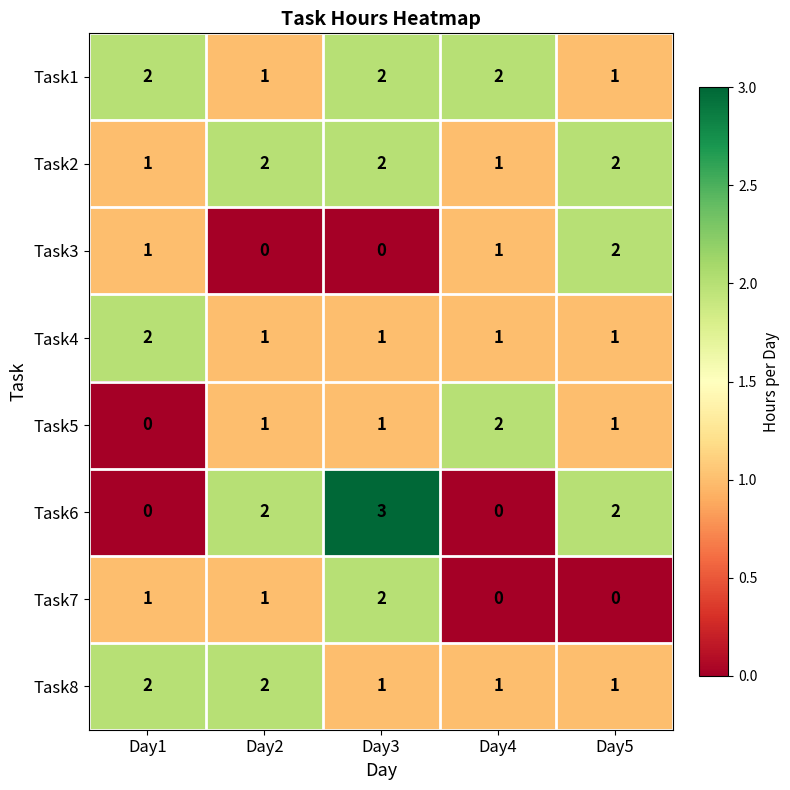

What is the difference between the highest and lowest values at Day1?

2